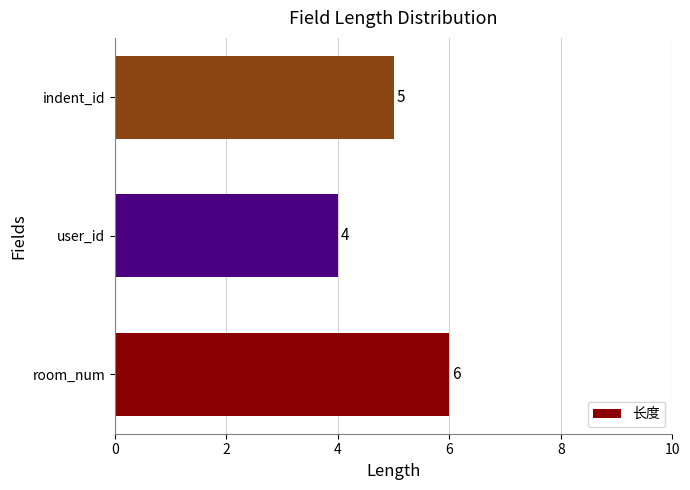

Reading bottom to top, list all the values displayed in this chart.

6	4	5